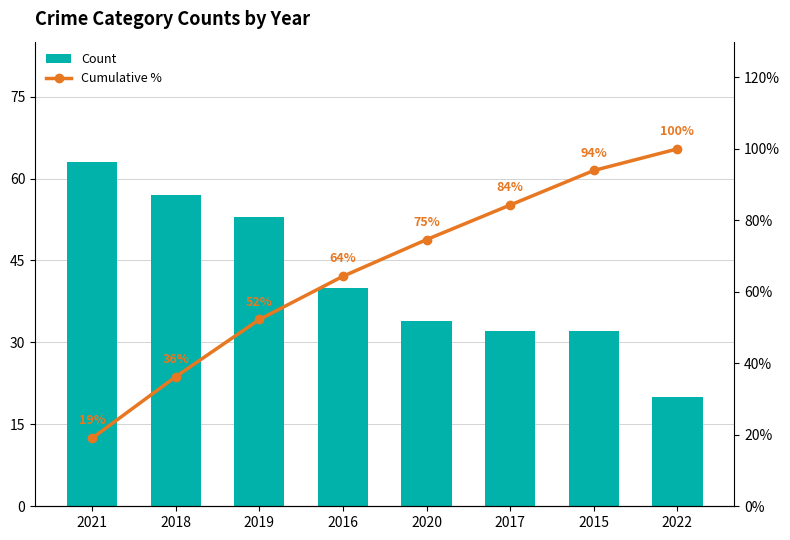

Which category has the highest value in the Cumulative % series?

2022